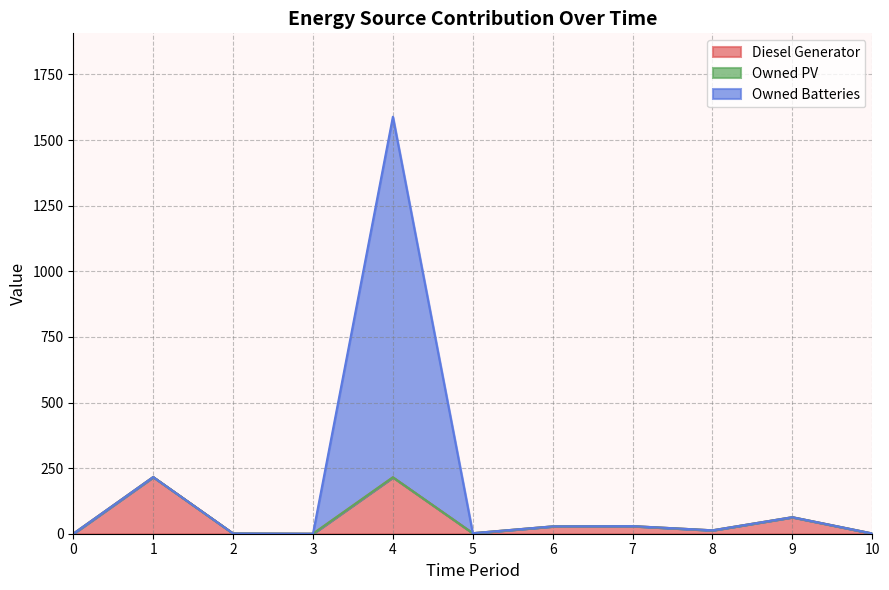

What is the highest value of the Diesel Generator series?

216